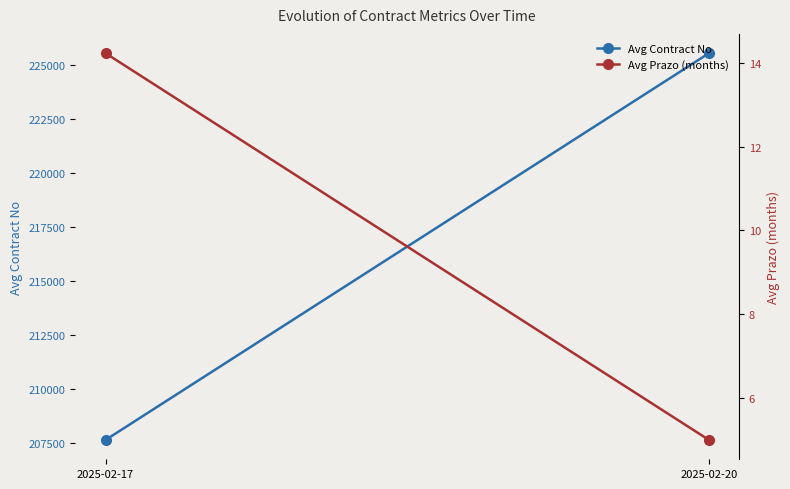

What is the sum of all Avg Contract No values?

433182.1